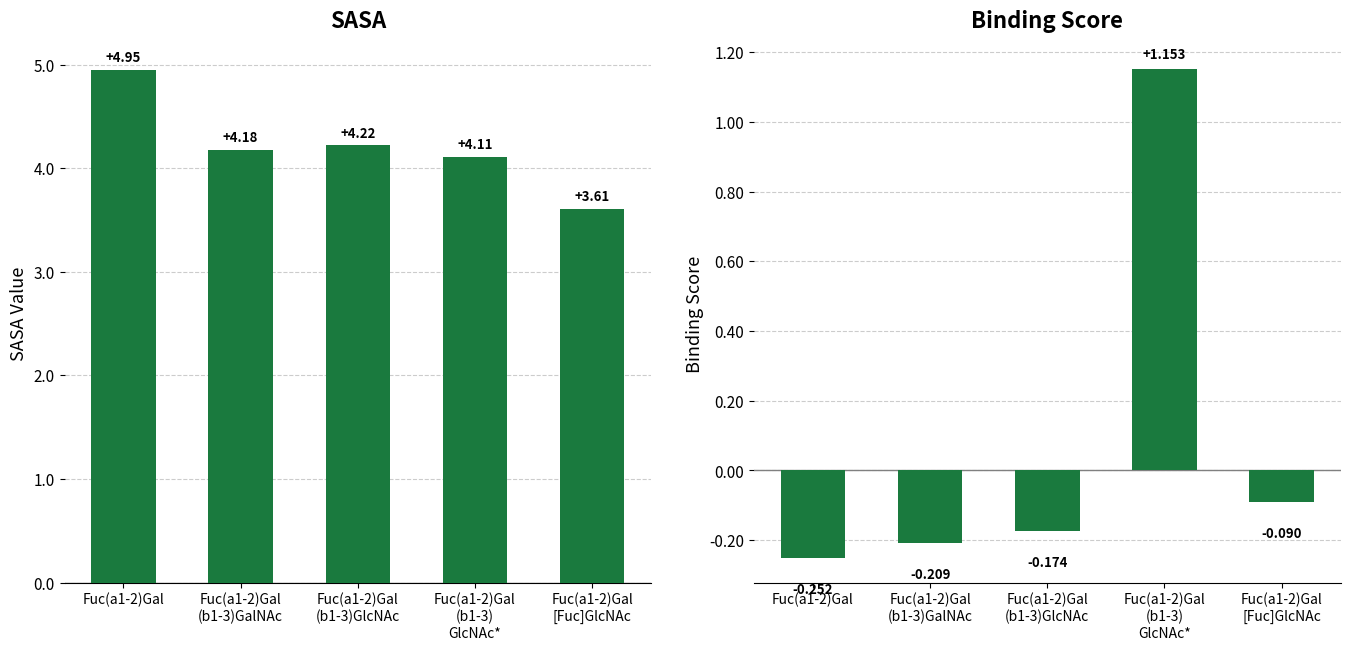

How many values in the sasa series exceed 4?

4